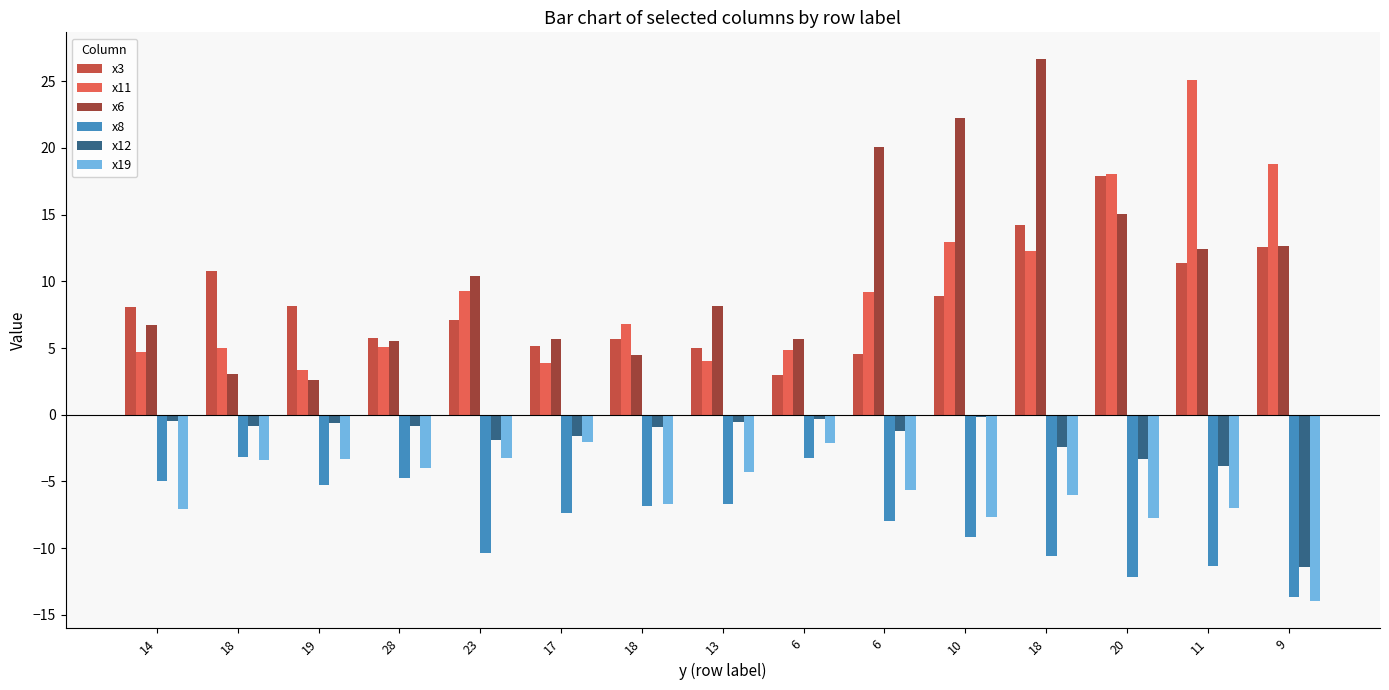

Does the chart contain stacked bars?

No